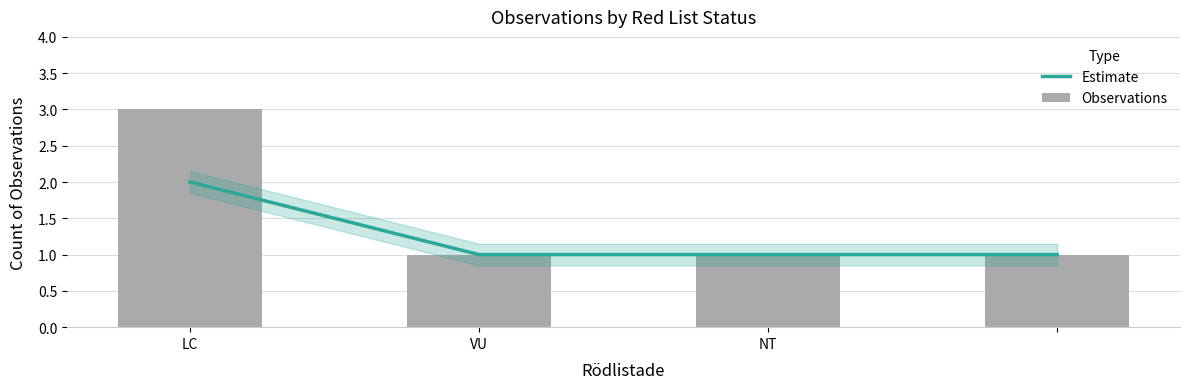

List the labels in order of Estimate value, largest first.

LC, VU, NT, 3